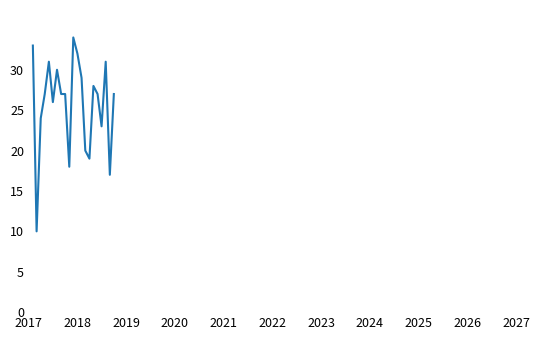

What is the smallest value displayed?

10